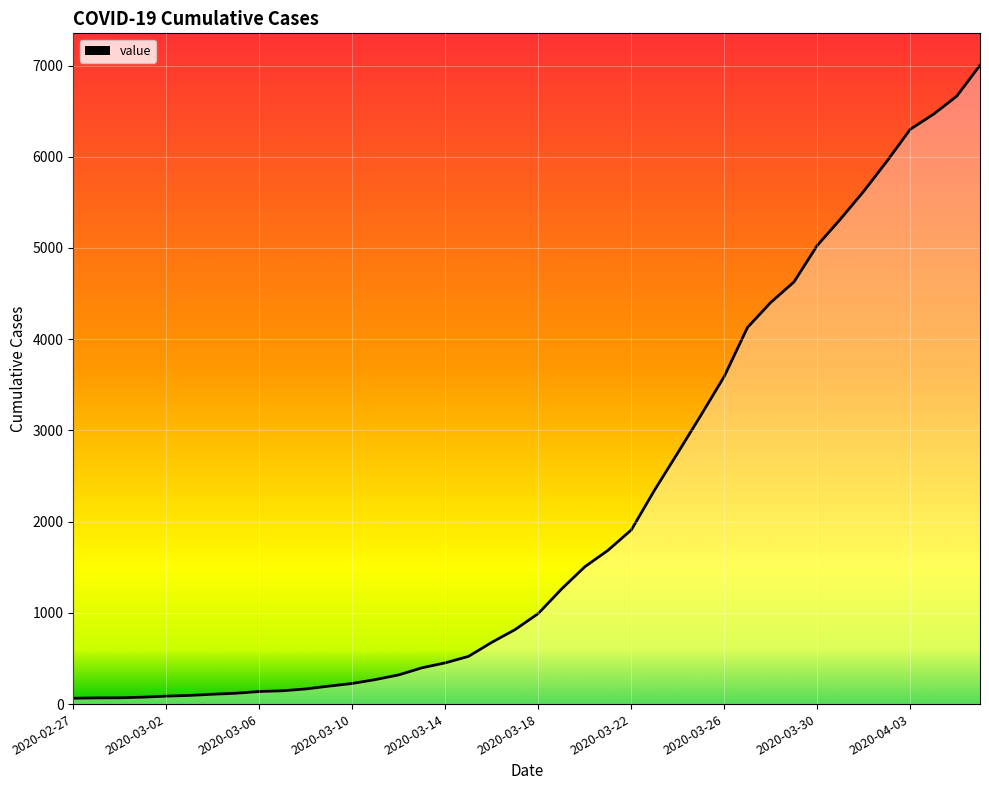

What is the greatest value displayed?

7003